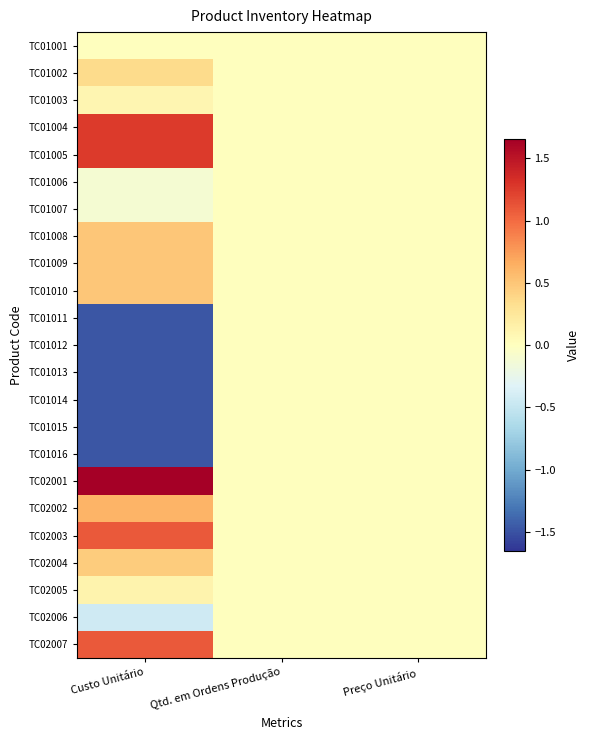

Reading left to right, what are all the values shown in this chart?

TC01001: Custo Unitário=0.0	Qtd. em Ordens Produção=0.0	Preço Unitário=0.0
TC01002: Custo Unitário=0.4	Qtd. em Ordens Produção=0.0	Preço Unitário=0.0
TC01003: Custo Unitário=0.1	Qtd. em Ordens Produção=0.0	Preço Unitário=0.0
TC01004: Custo Unitário=1.3	Qtd. em Ordens Produção=0.0	Preço Unitário=0.0
TC01005: Custo Unitário=1.3	Qtd. em Ordens Produção=0.0	Preço Unitário=0.0
TC01006: Custo Unitário=-0.1	Qtd. em Ordens Produção=0.0	Preço Unitário=0.0
TC01007: Custo Unitário=-0.1	Qtd. em Ordens Produção=0.0	Preço Unitário=0.0
TC01008: Custo Unitário=0.5	Qtd. em Ordens Produção=0.0	Preço Unitário=0.0
TC01009: Custo Unitário=0.5	Qtd. em Ordens Produção=0.0	Preço Unitário=0.0
TC01010: Custo Unitário=0.5	Qtd. em Ordens Produção=0.0	Preço Unitário=0.0
TC01011: Custo Unitário=-1.5	Qtd. em Ordens Produção=0.0	Preço Unitário=0.0
TC01012: Custo Unitário=-1.5	Qtd. em Ordens Produção=0.0	Preço Unitário=0.0
TC01013: Custo Unitário=-1.5	Qtd. em Ordens Produção=0.0	Preço Unitário=0.0
TC01014: Custo Unitário=-1.5	Qtd. em Ordens Produção=0.0	Preço Unitário=0.0
TC01015: Custo Unitário=-1.5	Qtd. em Ordens Produção=0.0	Preço Unitário=0.0
TC01016: Custo Unitário=-1.5	Qtd. em Ordens Produção=0.0	Preço Unitário=0.0
TC02001: Custo Unitário=1.7	Qtd. em Ordens Produção=0.0	Preço Unitário=0.0
TC02002: Custo Unitário=0.6	Qtd. em Ordens Produção=0.0	Preço Unitário=0.0
TC02003: Custo Unitário=1.1	Qtd. em Ordens Produção=0.0	Preço Unitário=0.0
TC02004: Custo Unitário=0.5	Qtd. em Ordens Produção=0.0	Preço Unitário=0.0
TC02005: Custo Unitário=0.1	Qtd. em Ordens Produção=0.0	Preço Unitário=0.0
TC02006: Custo Unitário=-0.4	Qtd. em Ordens Produção=0.0	Preço Unitário=0.0
TC02007: Custo Unitário=1.1	Qtd. em Ordens Produção=0.0	Preço Unitário=0.0